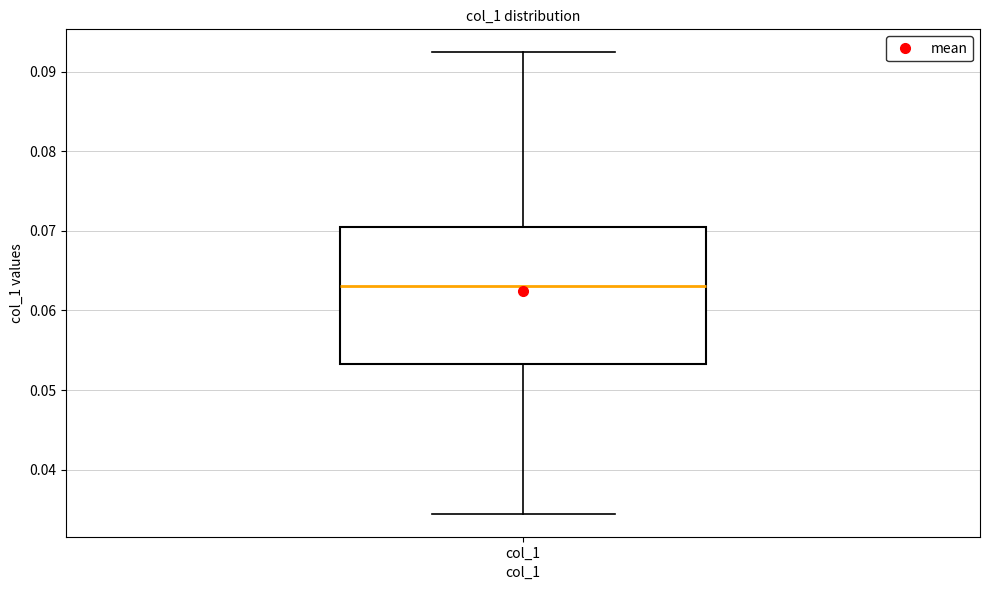

Read this box plot against the y-axis: the position of the median line, the range covered by the box, and the ends of both whiskers. The values are not printed on the chart, so give them approximately, as read against the axis.

median 0.063, box 0.053 to 0.070, whiskers 0.034 to 0.092